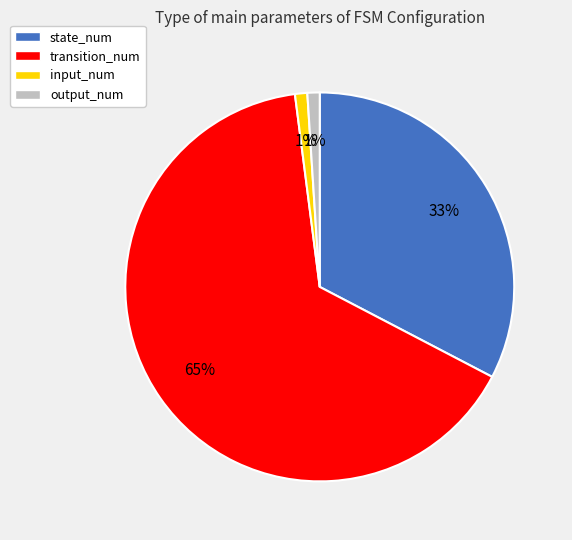

Which has a higher value, transition_num or state_num?

transition_num